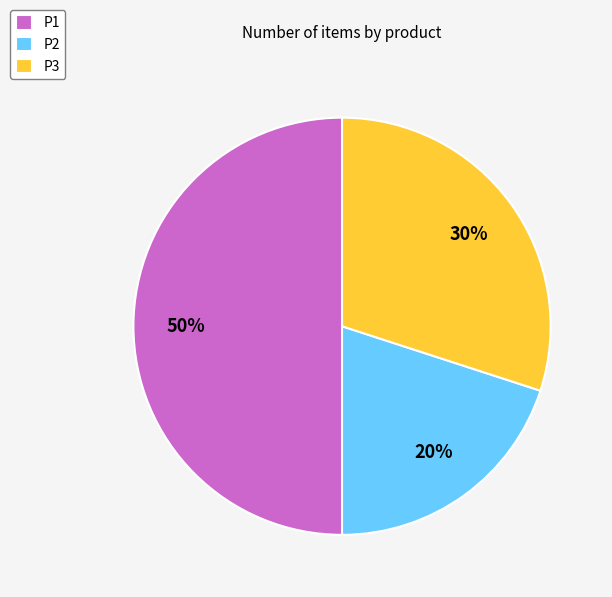

Does P3 account for over 50% of the chart?

No